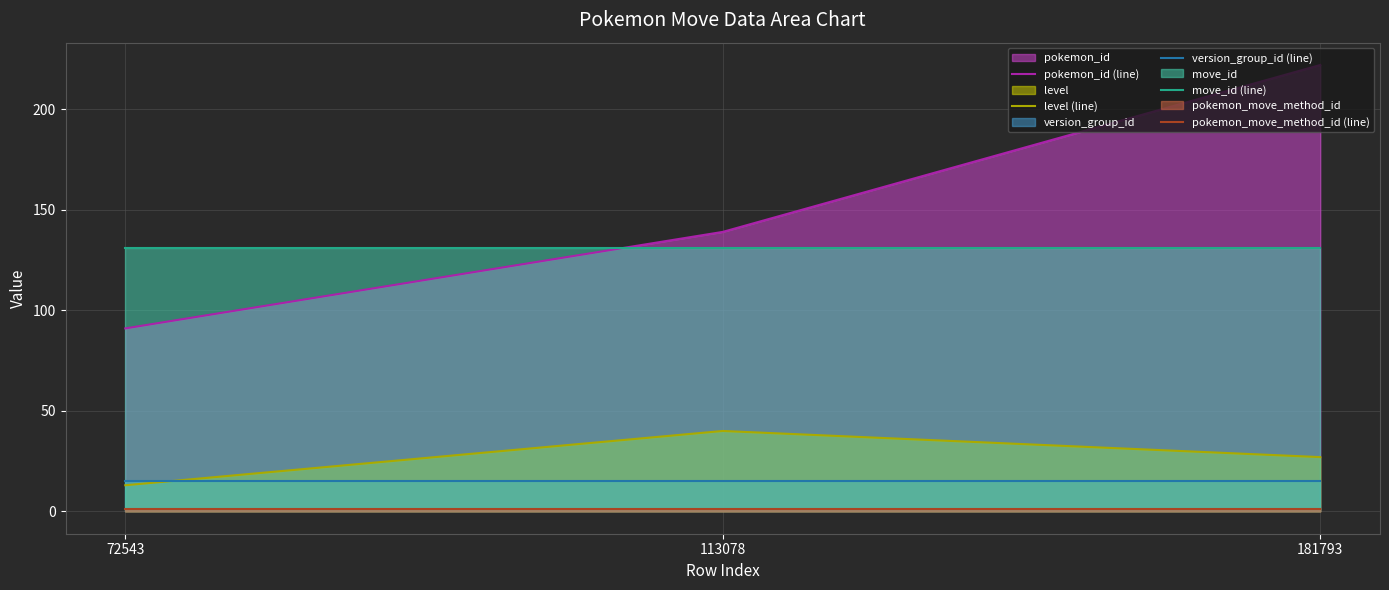

At which label is pokemon_move_method_id (line) closest to 1?

72543